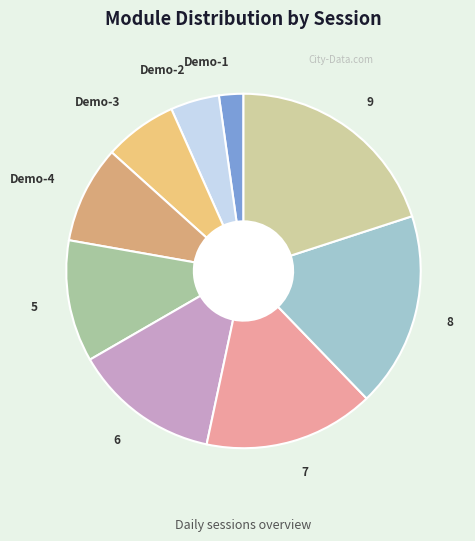

Is 6 the majority of the pie?

No